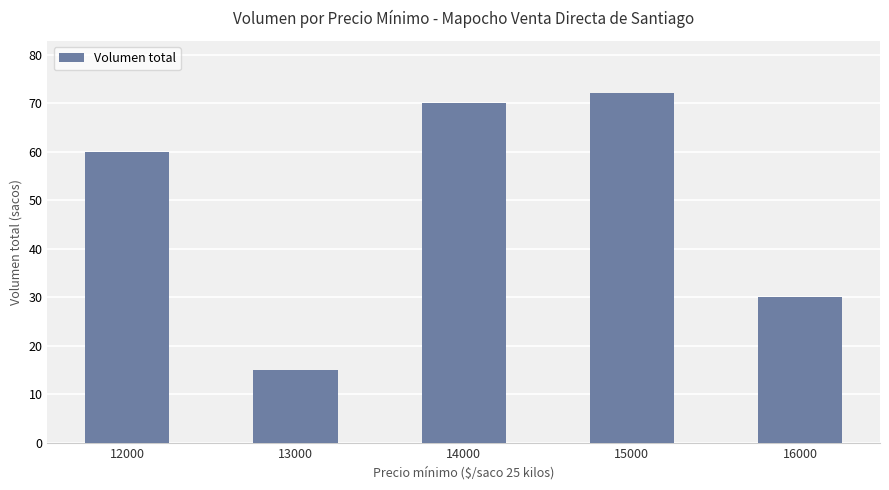

Count the number of data series in this chart.

1